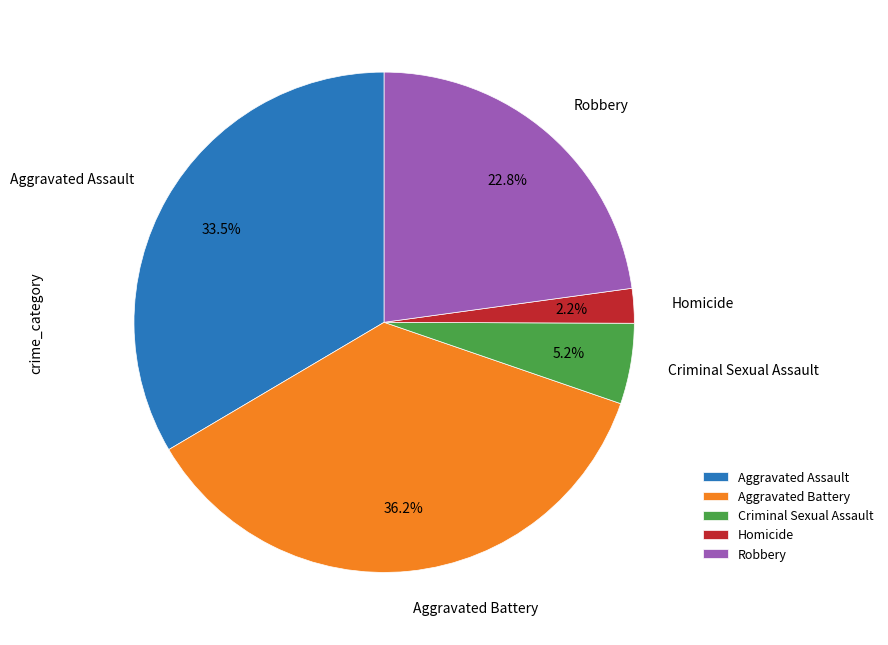

To the nearest percent, what percentage of the pie is Aggravated Battery?

36%